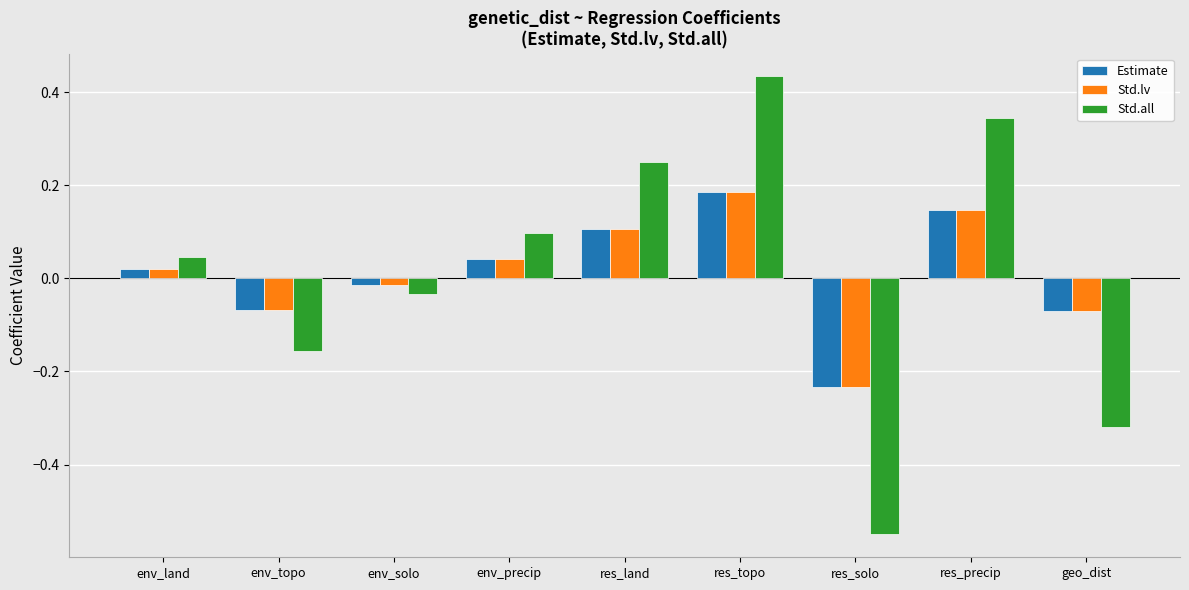

At which label is Std.all closest to 0?

env_solo